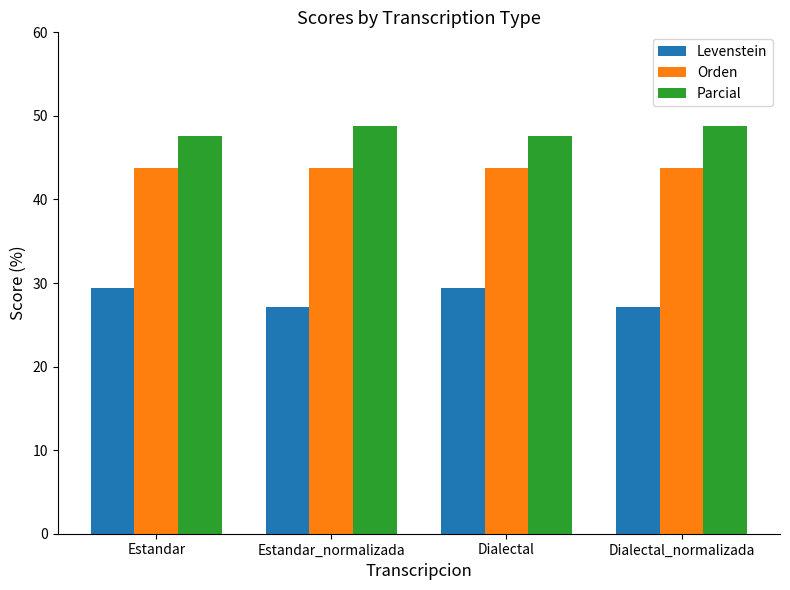

How many categories are shown in the chart?

4